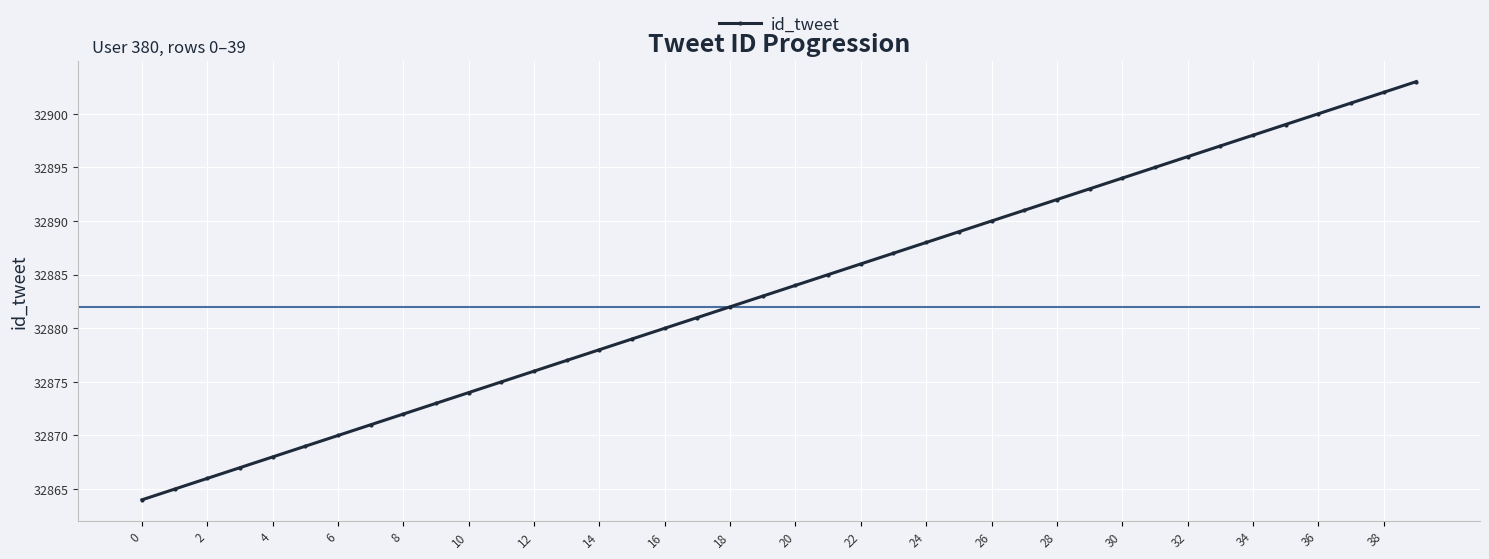

True or false: there are more than 2 points higher than both neighbors.

False